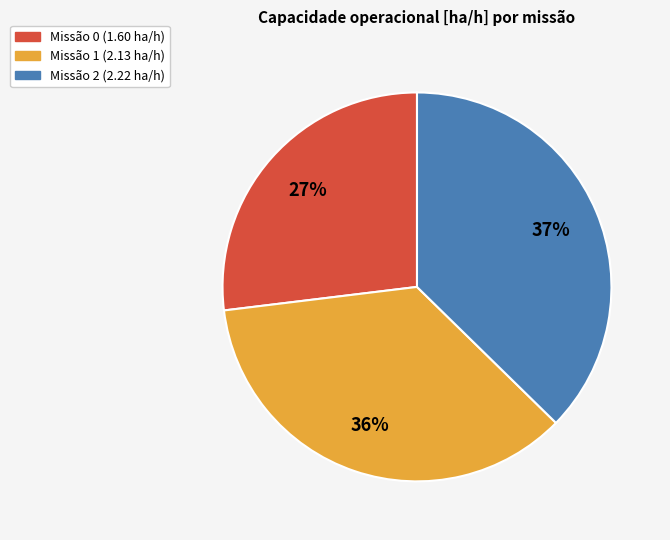

Does any single category account for the majority?

No